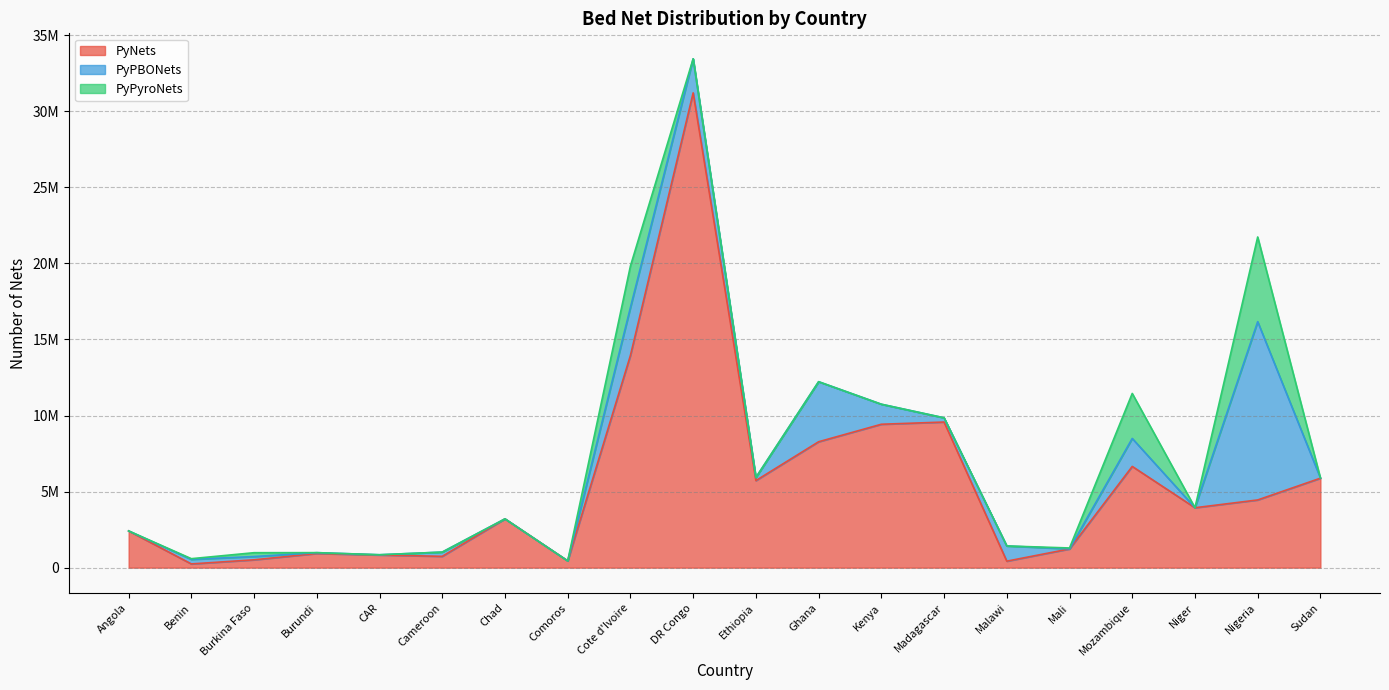

Rank the series by their average value, from lowest to highest.

PyPyroNets, PyPBONets, PyNets